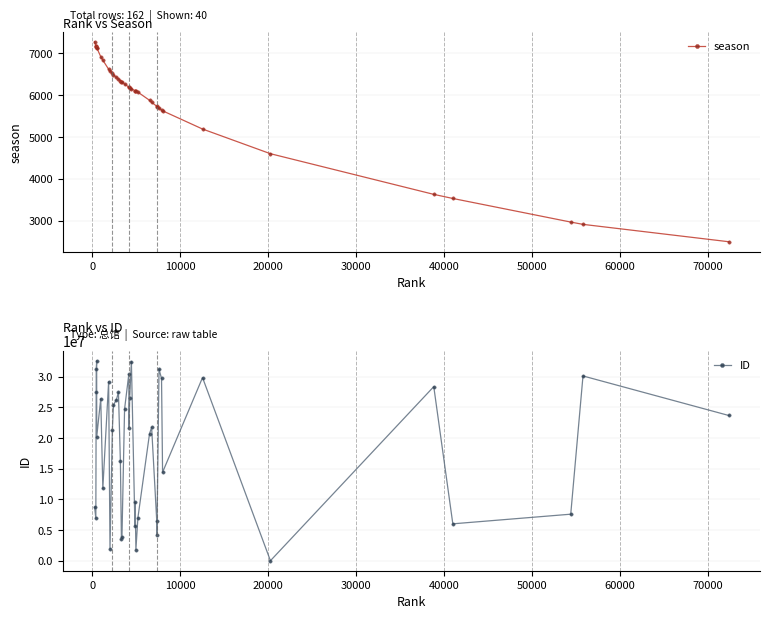

What is the value of the season point at the 38th from the left?

2970